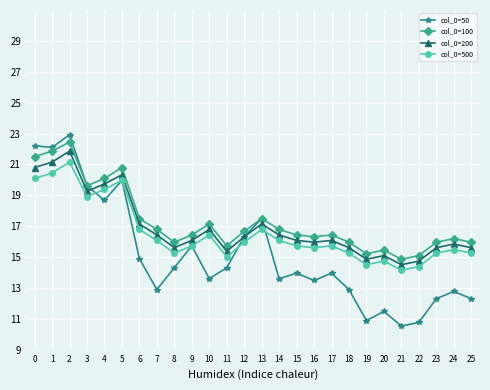

What is the value of the col_0=50 point at the 14th from the left?

17.5